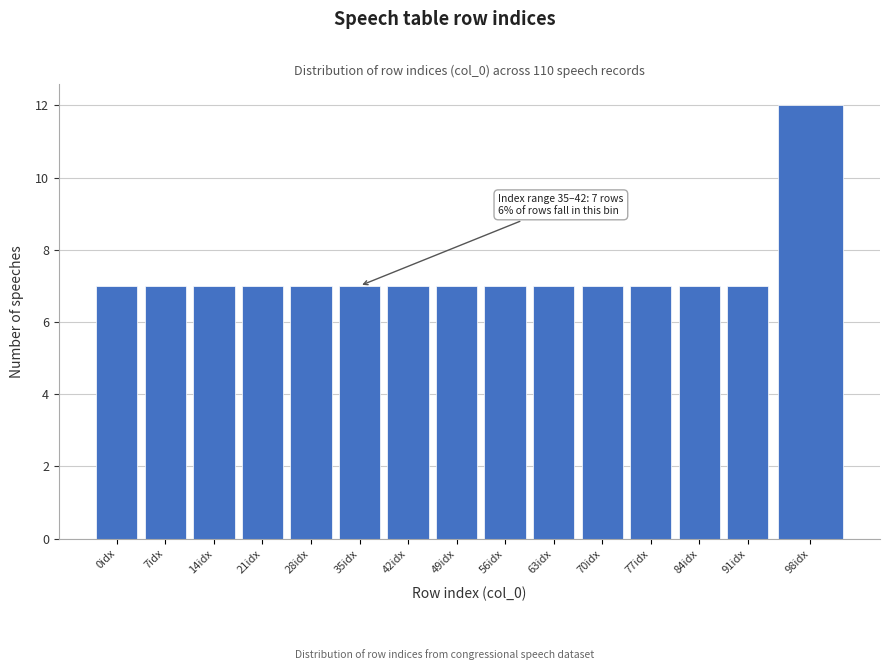

Reading left to right, what are all the values shown in this chart?

0idx=7	7idx=7	14idx=7	21idx=7	28idx=7	35idx=7	42idx=7	49idx=7	56idx=7	63idx=7	70idx=7	77idx=7	84idx=7	91idx=7	98idx=12